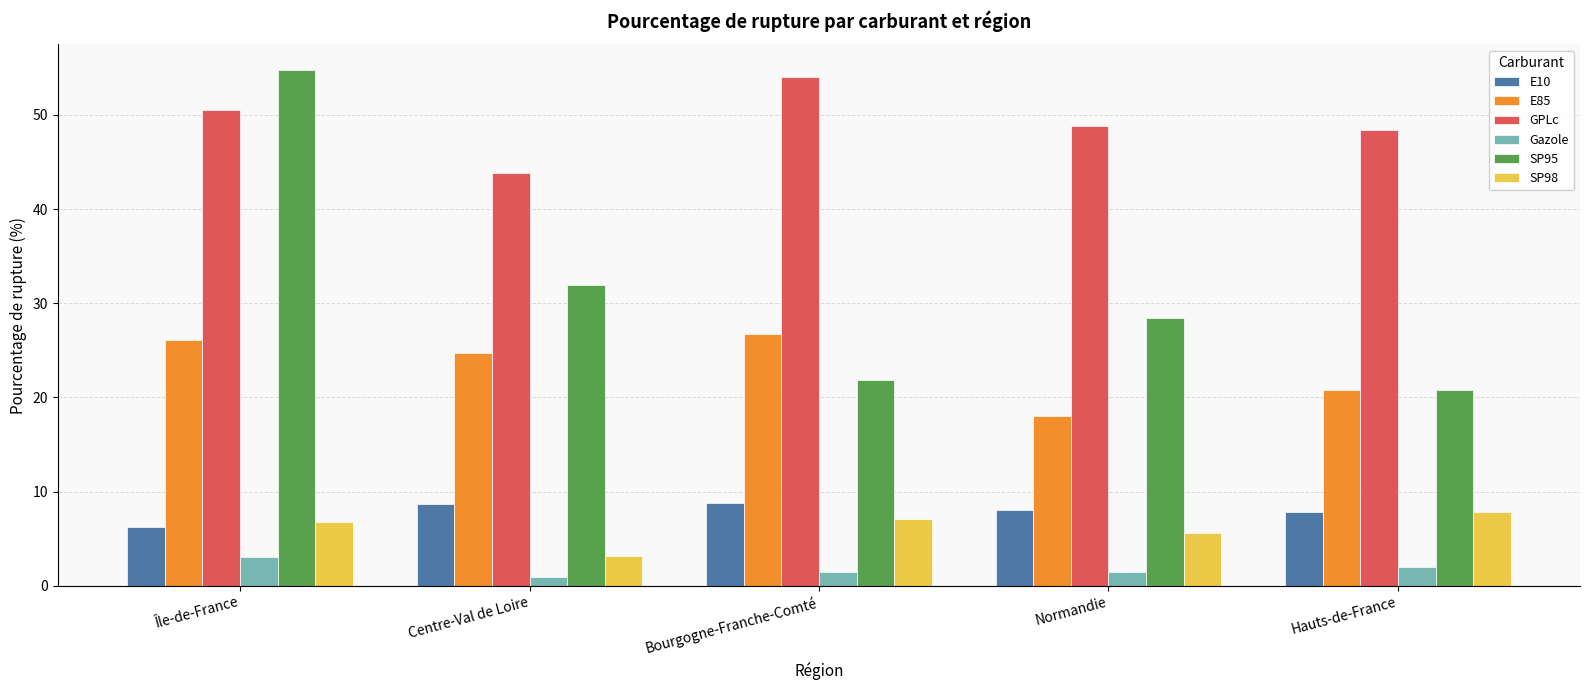

What is the minimum value for E85?

18.0